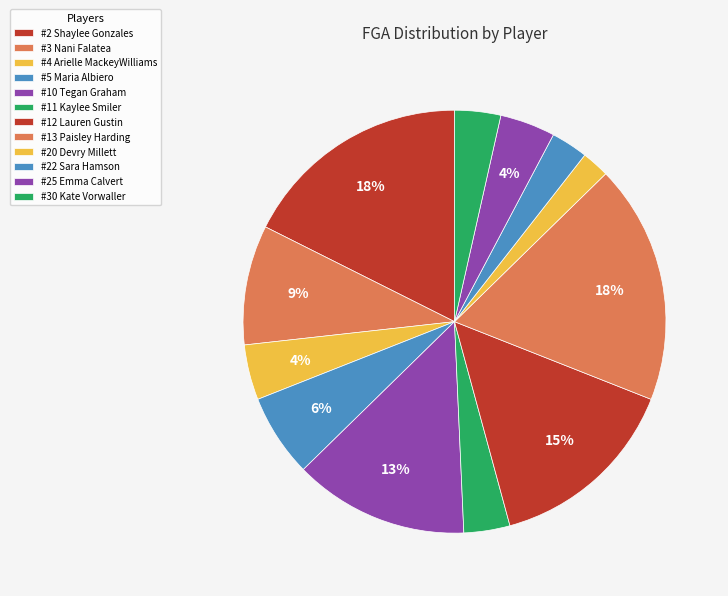

Rank the categories by value from lowest to highest.

#20 Devry Millett, #22 Sara Hamson, #11 Kaylee Smiler, #30 Kate Vorwaller, #4 Arielle MackeyWilliams, #25 Emma Calvert, #5 Maria Albiero, #3 Nani Falatea, #10 Tegan Graham, #12 Lauren Gustin, #2 Shaylee Gonzales, #13 Paisley Harding